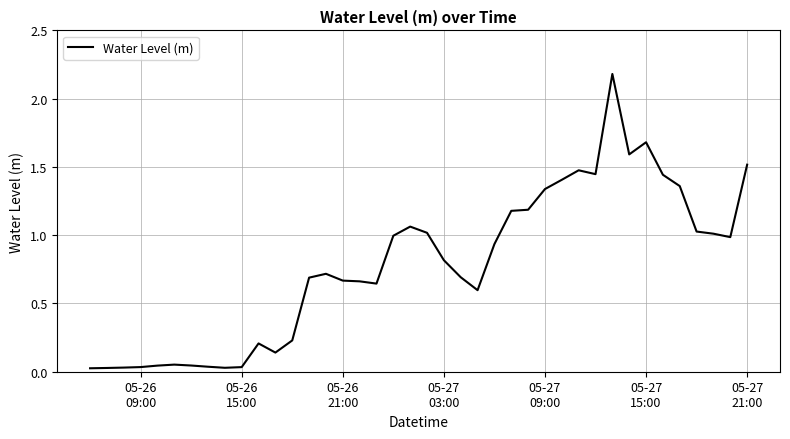

What is the difference between the maximum and second lowest values?

2.2